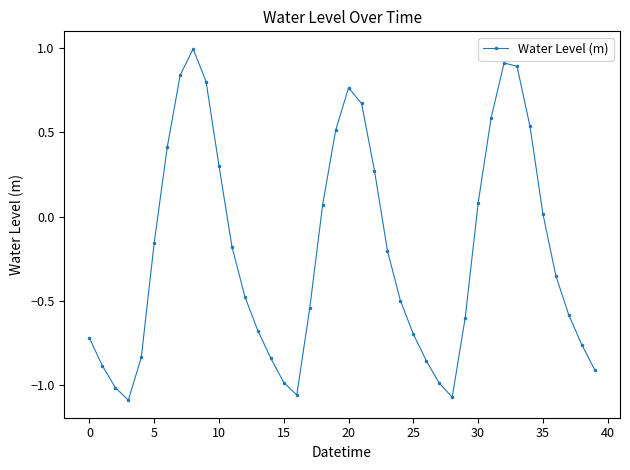

What is the difference between the maximum and minimum values?

2.1